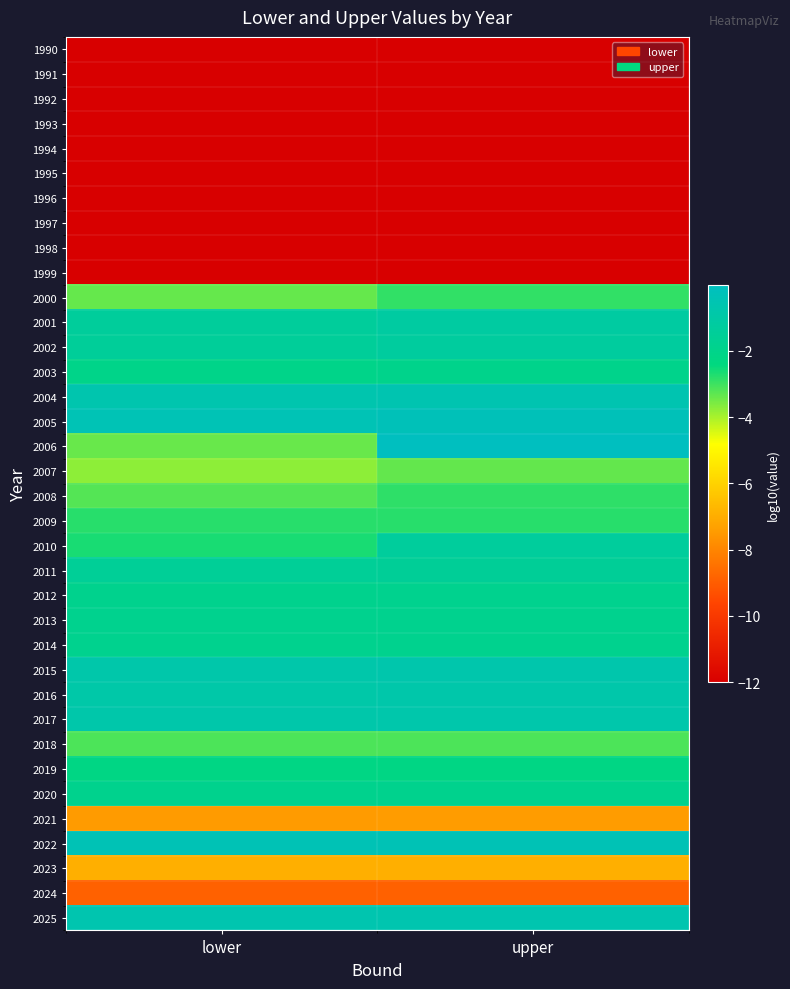

At upper, list the series in order from smallest to largest.

1990, 1991, 1992, 1993, 1994, 1995, 1996, 1997, 1998, 1999, 2024, 2021, 2023, 2007, 2018, 2000, 2008, 2009, 2019, 2003, 2020, 2014, 2012, 2013, 2011, 2010, 2002, 2001, 2016, 2017, 2015, 2025, 2004, 2022, 2005, 2006